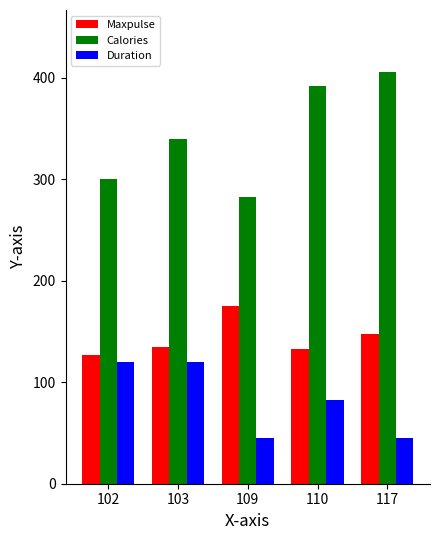

At which label does Calories reach its minimum?

109